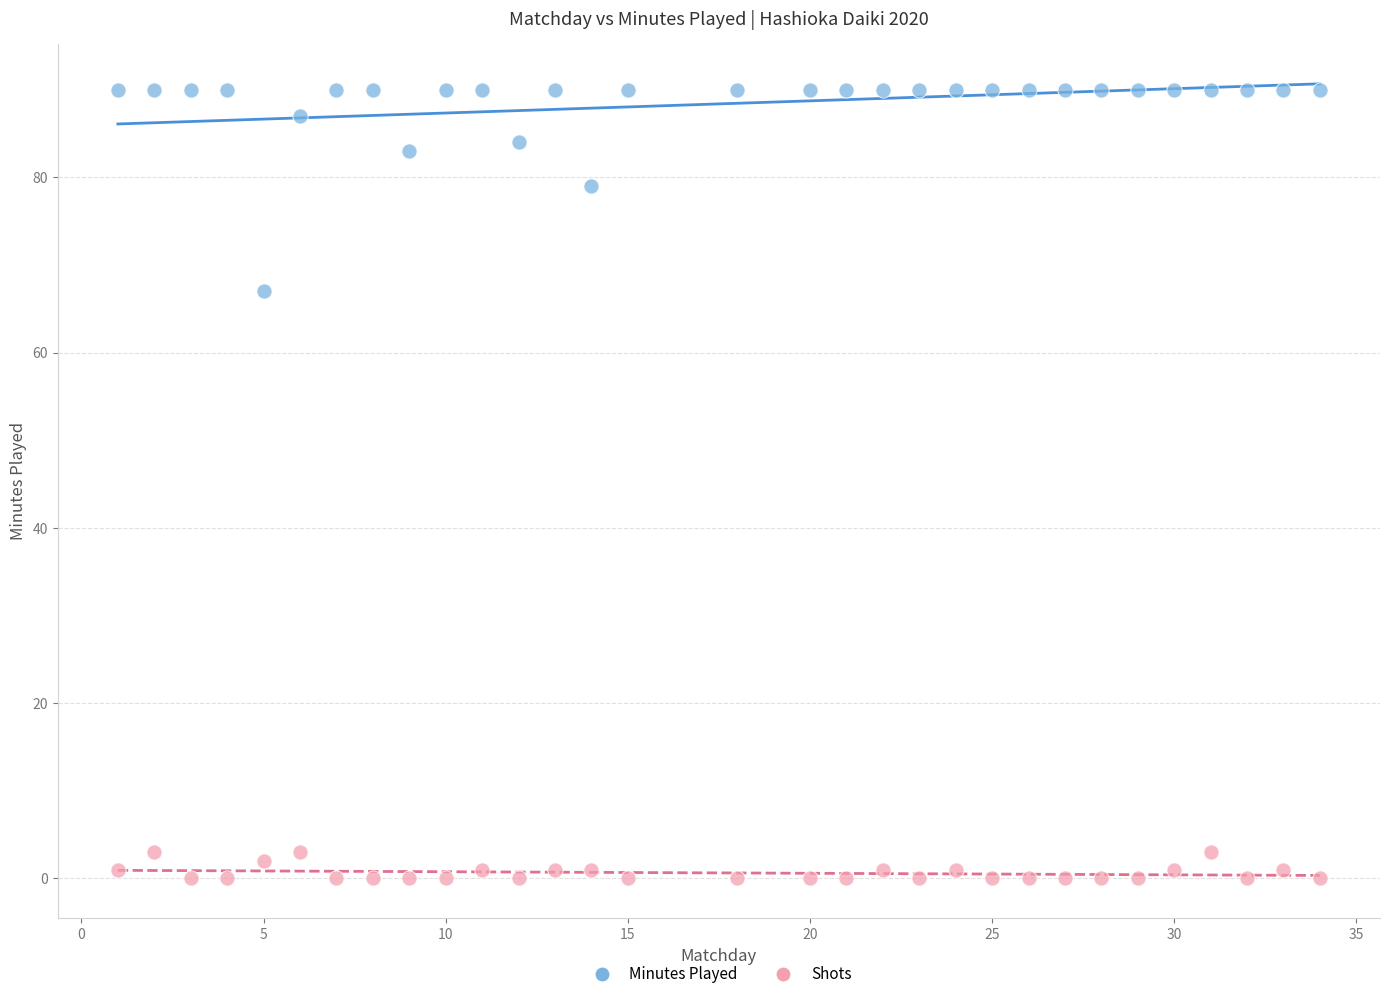

Which series contains the highest Y value?

Minutes Played